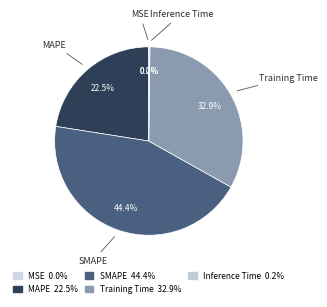

Rank the categories by value from highest to lowest.

SMAPE, Training Time, MAPE, Inference Time, MSE